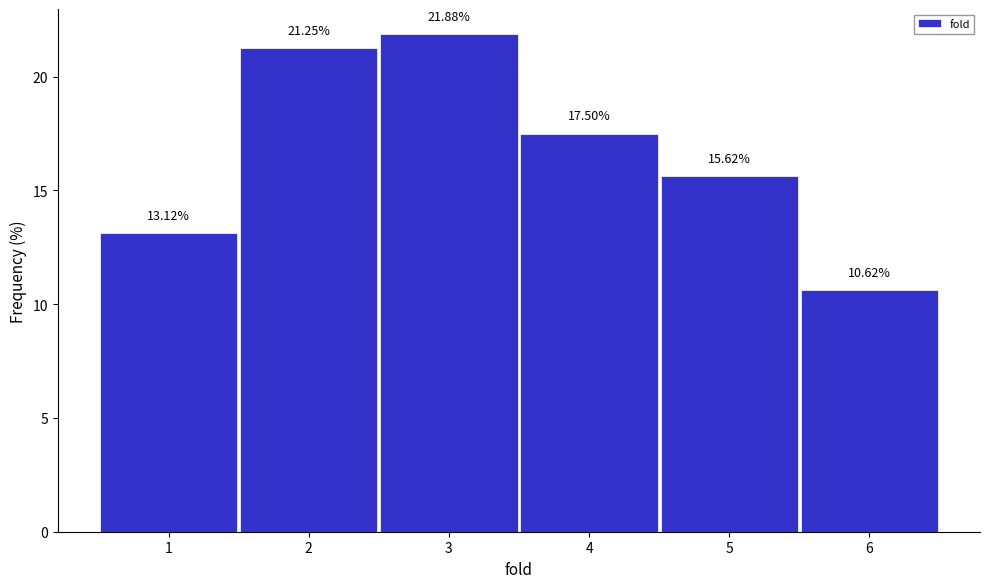

Reading left to right, transcribe this chart: for each bar, give the range it covers on the x-axis and its height.

0.5 to 1.5: 13.12
1.5 to 2.5: 21.25
2.5 to 3.5: 21.88
3.5 to 4.5: 17.50
4.5 to 5.5: 15.62
5.5 to 6.5: 10.62